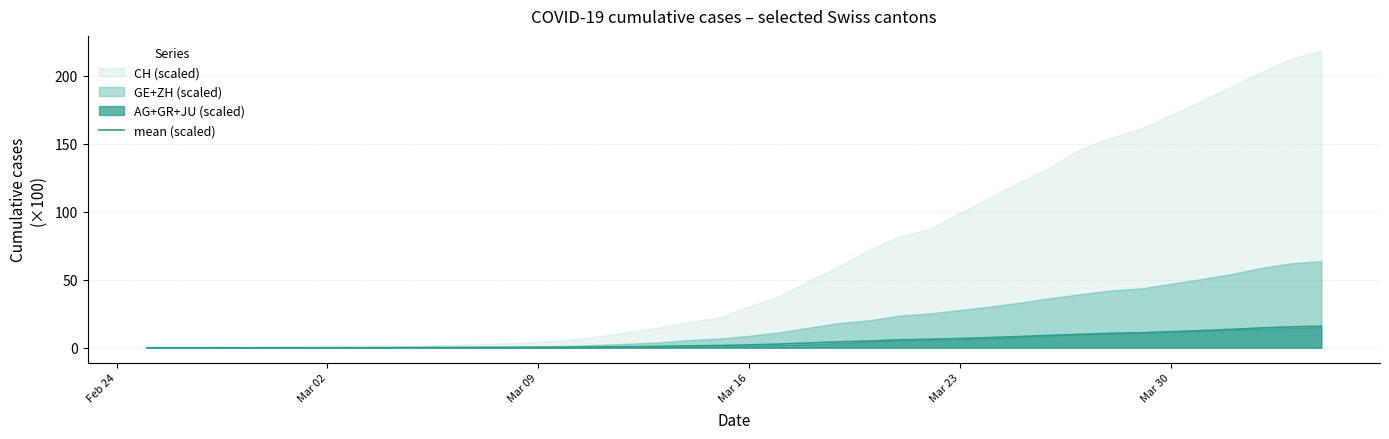

True or false: there are more than 1 points higher than both neighbors.

False